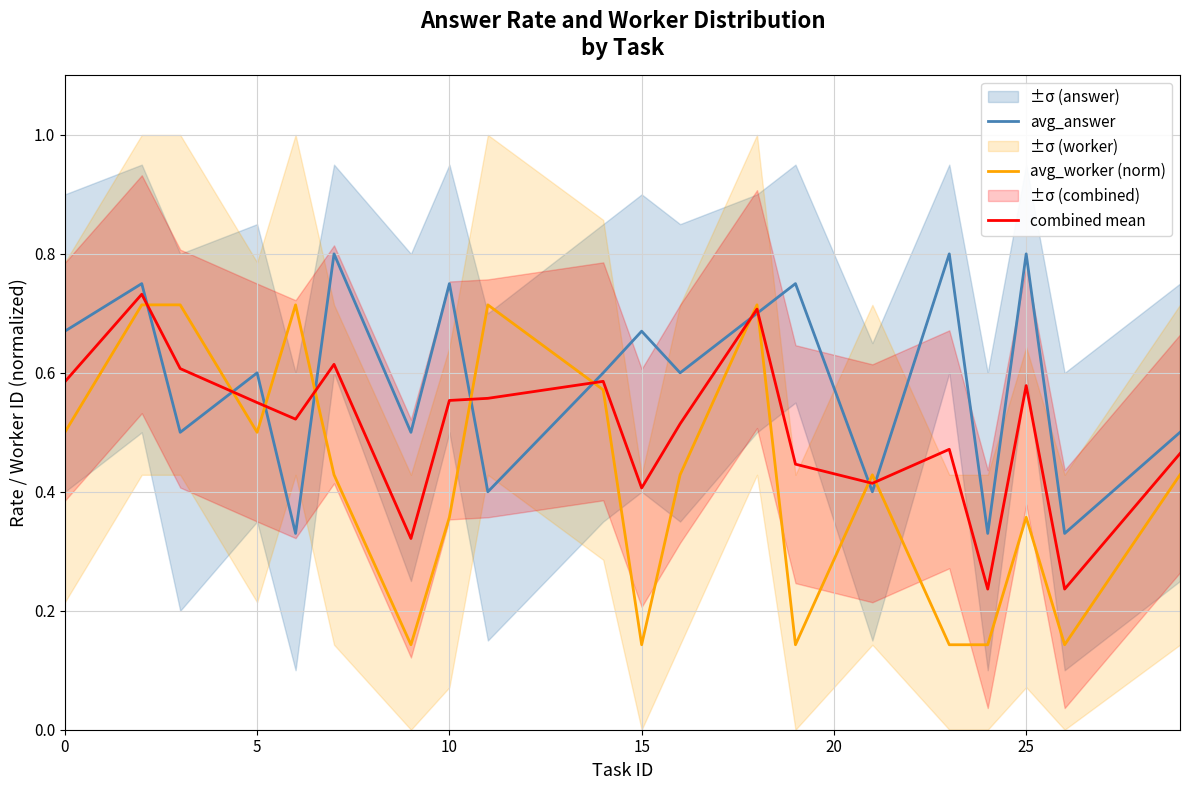

After their last crossing, which series has the higher values: avg_worker (norm) or combined mean?

combined mean